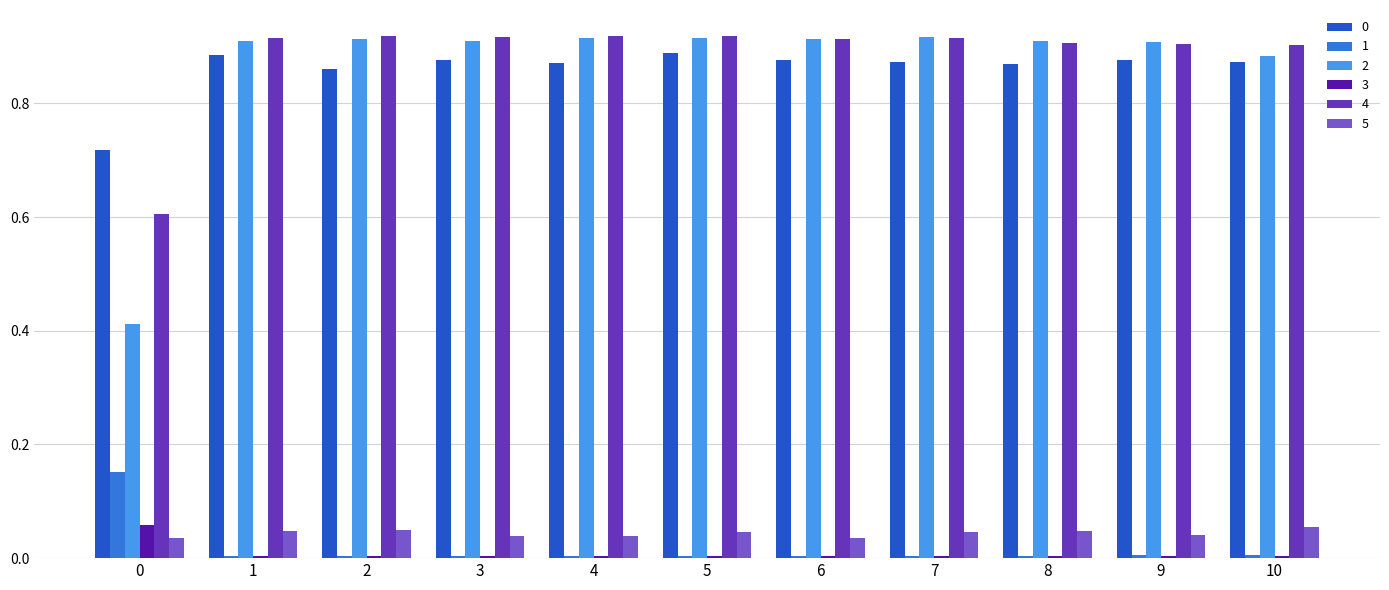

Is it true that 5 equals 0.0 at 5?

True